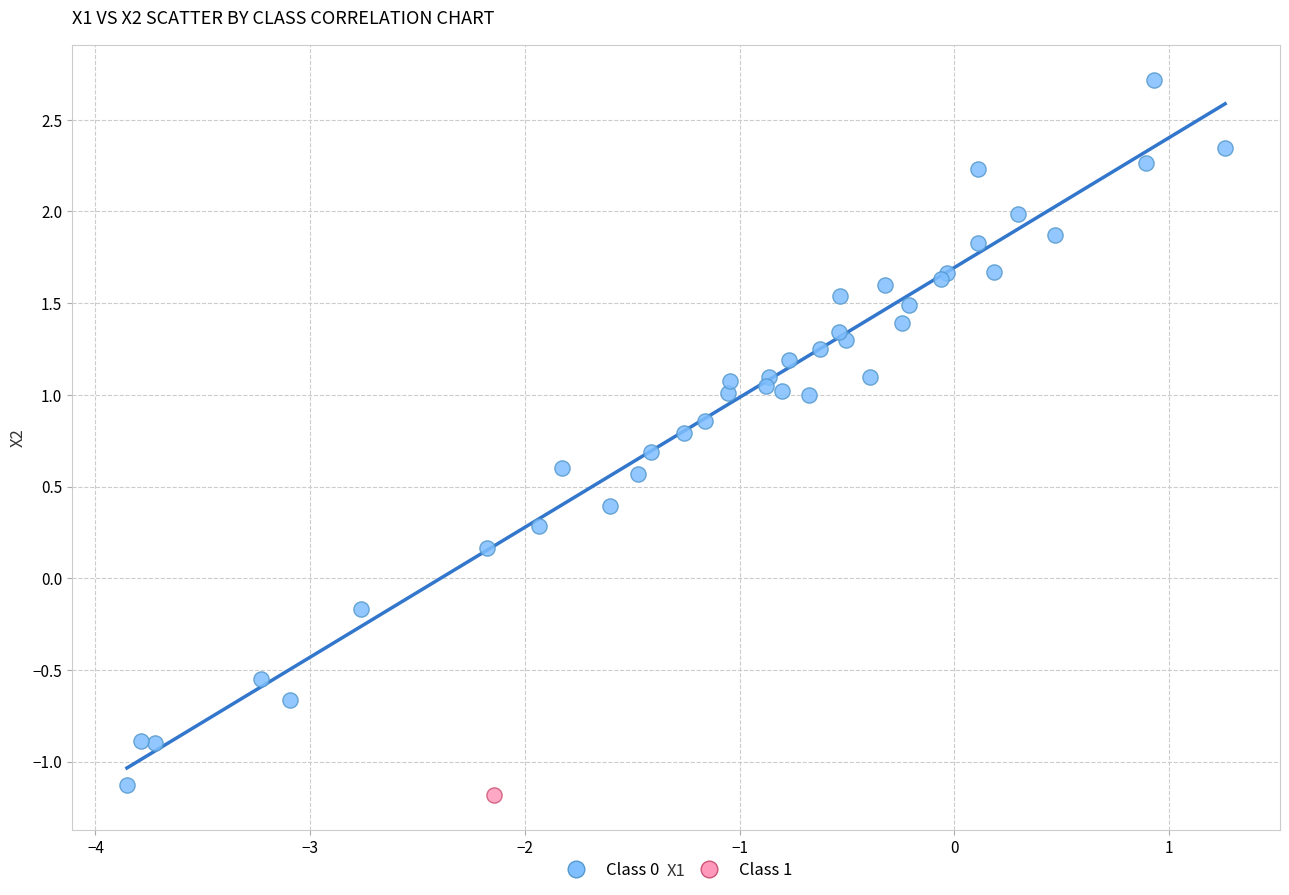

What are all the series names shown in the legend?

Class 0, Class 1